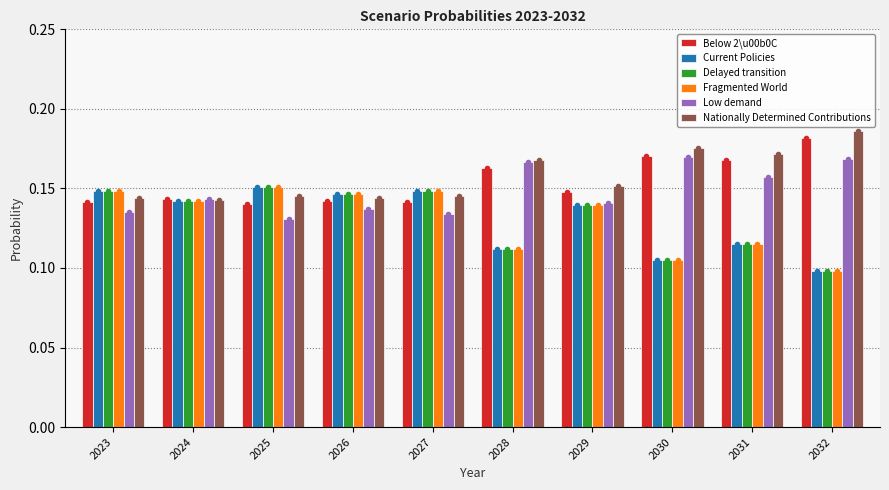

How many groups of bars are there?

10